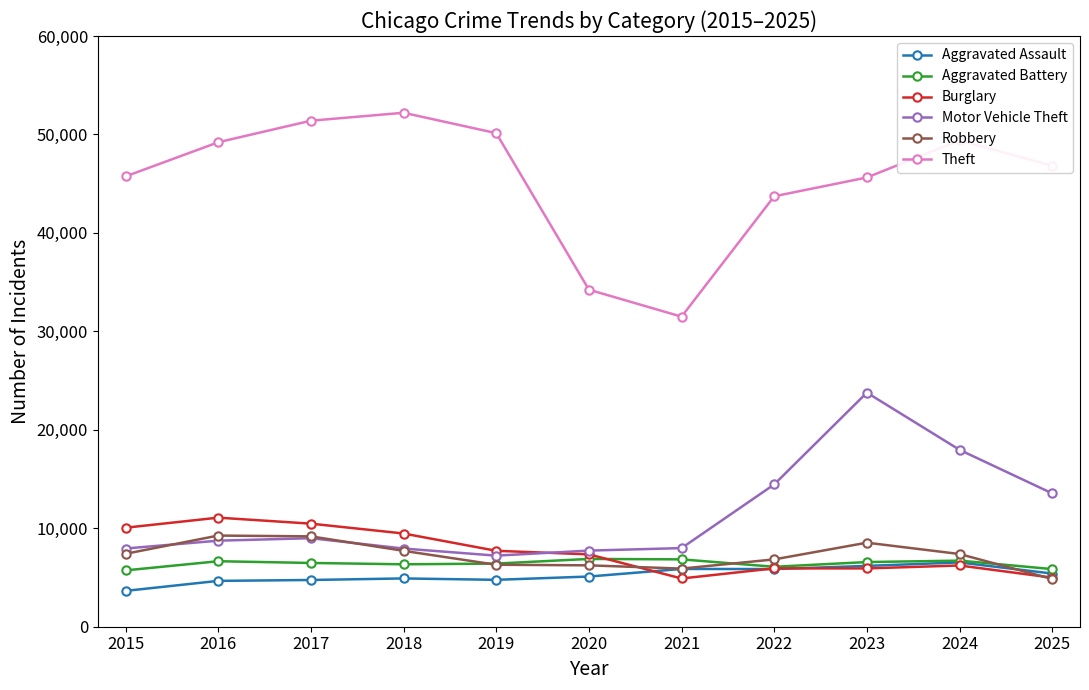

True or false: Theft has more than 2 interior local peaks.

False